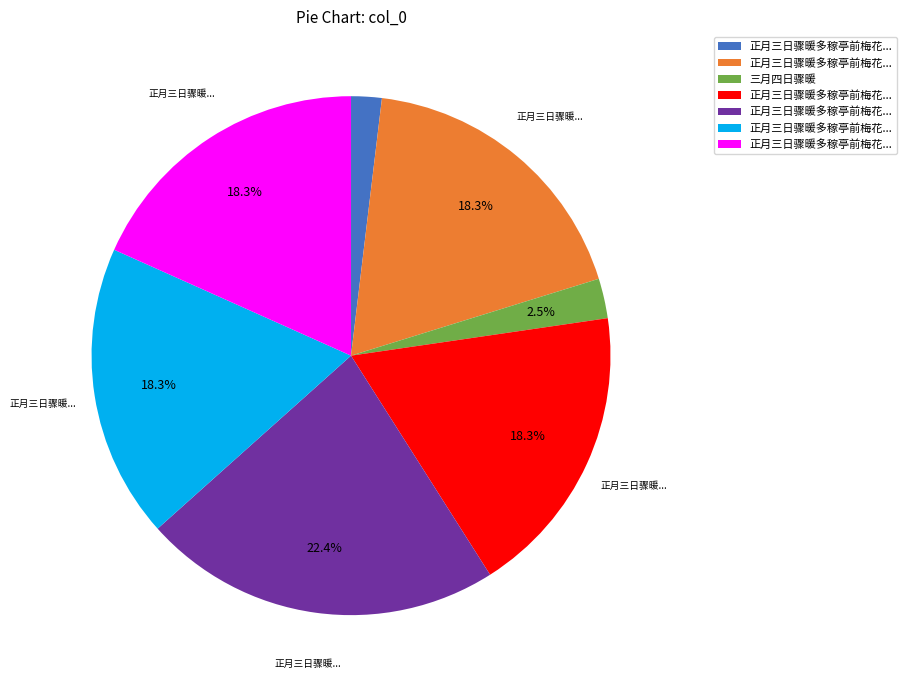

Is there any slice that represents more than half of the pie?

No